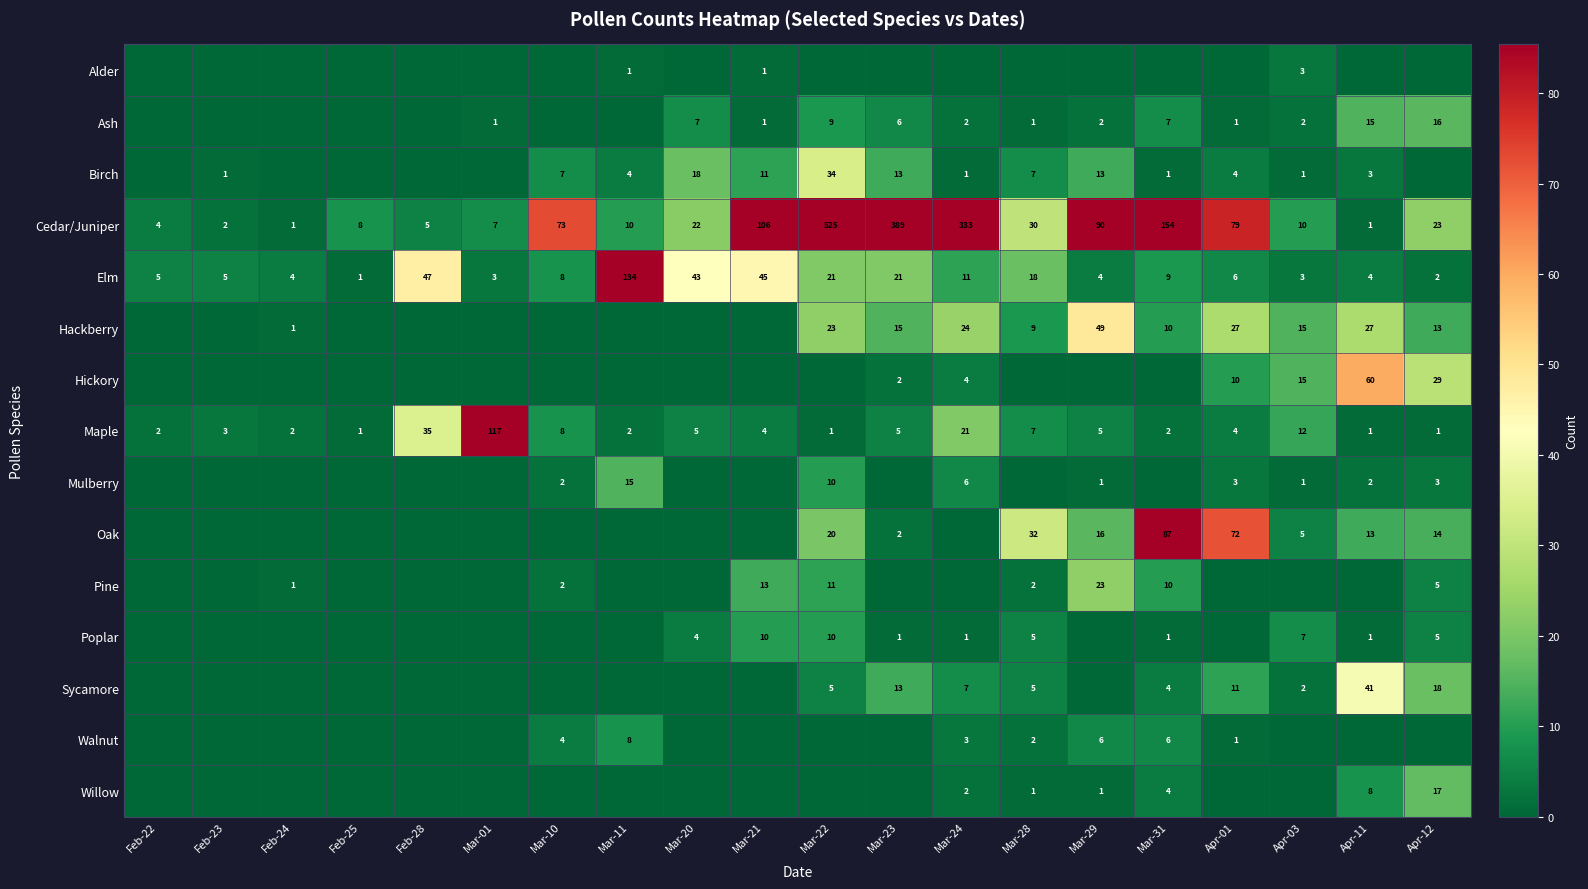

Is the value of Cedar/Juniper at Mar-21 greater than the value of Willow at Mar-29?

Yes